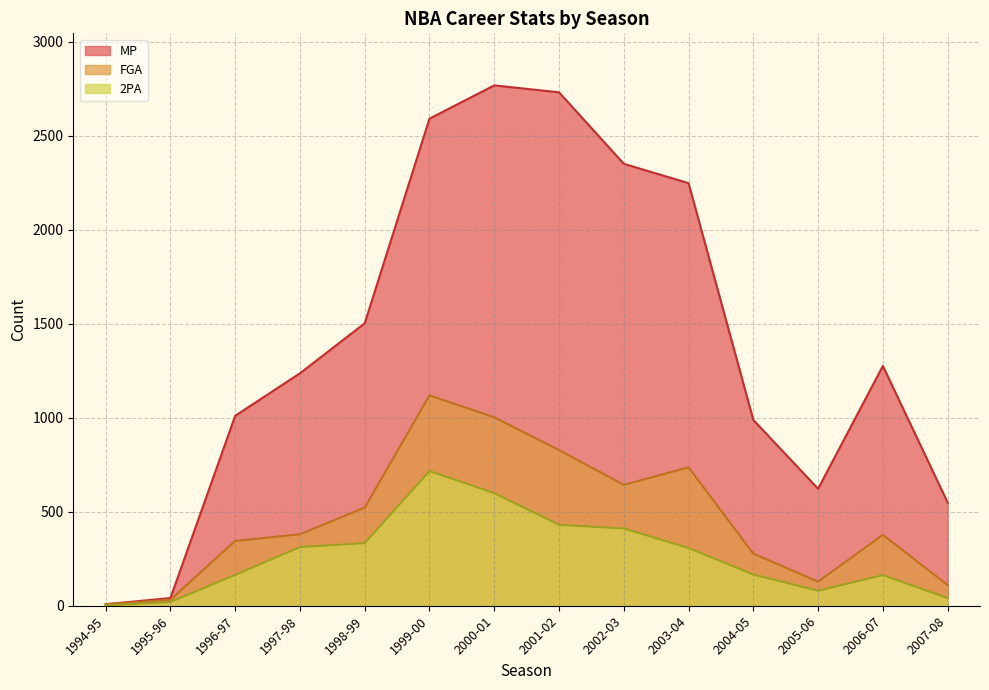

Which series has the widest spread of values?

MP